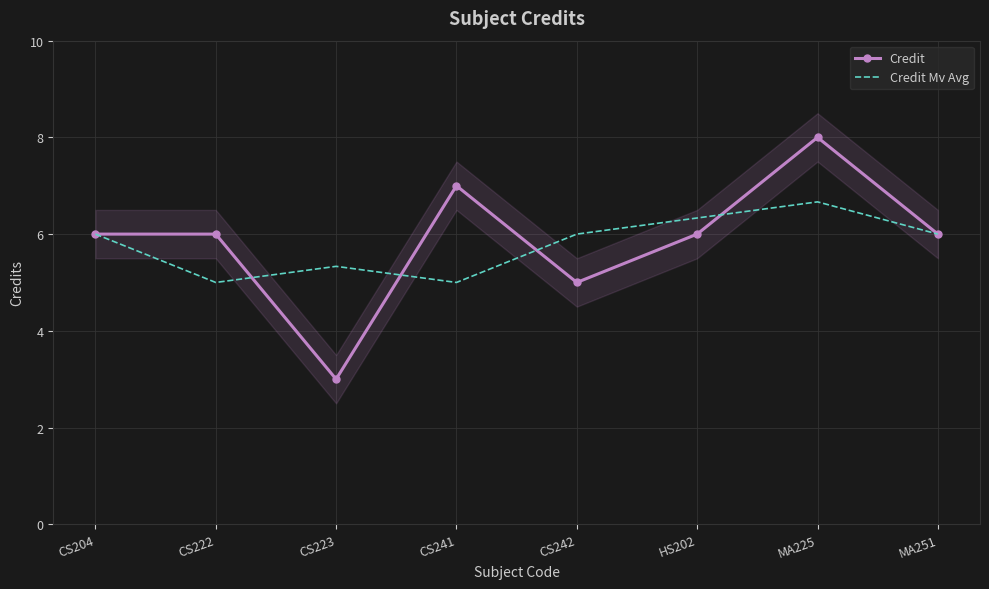

List the series in order of their peak value, highest first.

Credit, Credit Mv Avg